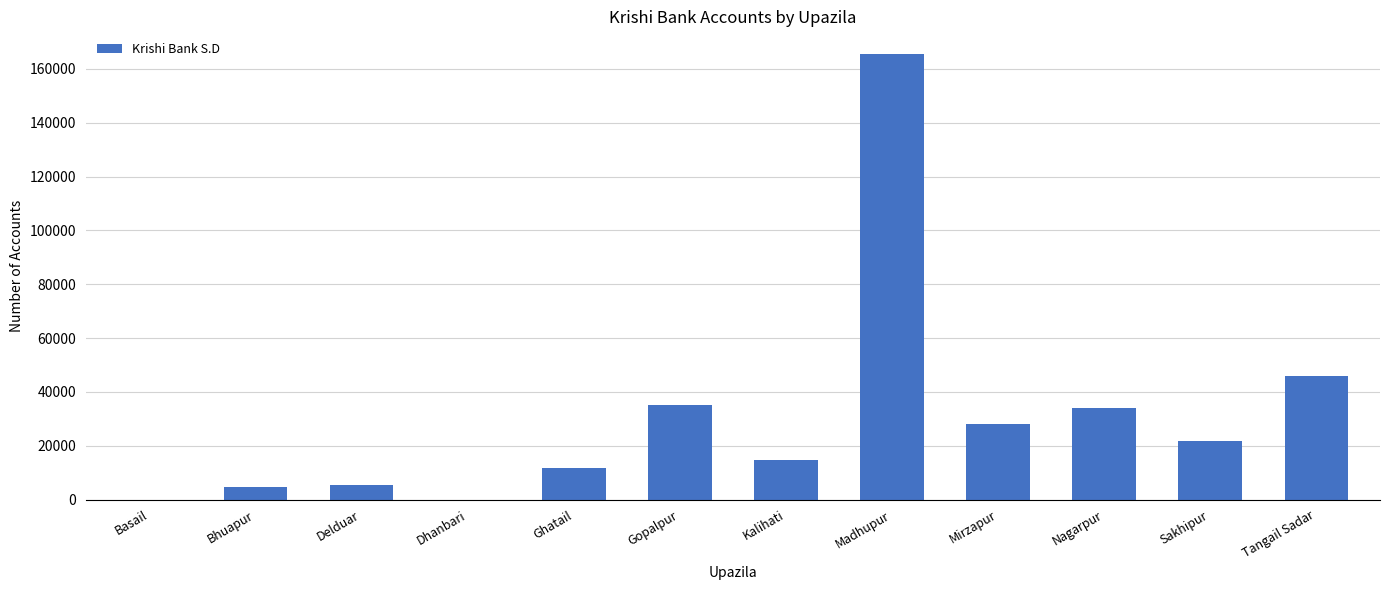

Are the bars grouped side by side (vs. stacked)?

No